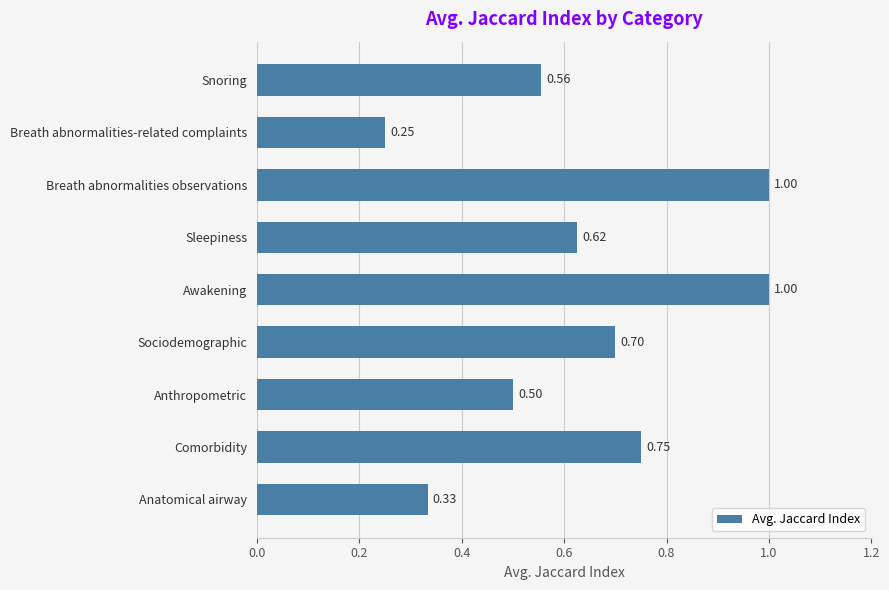

How many values are between 0 and 1?

9